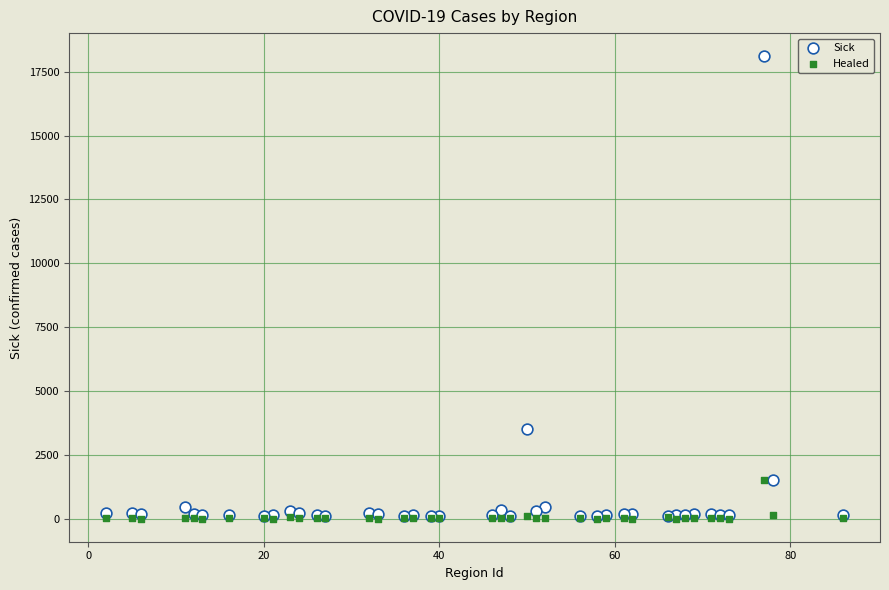

In the Sick series, what Y value is closest to 9104?

3526